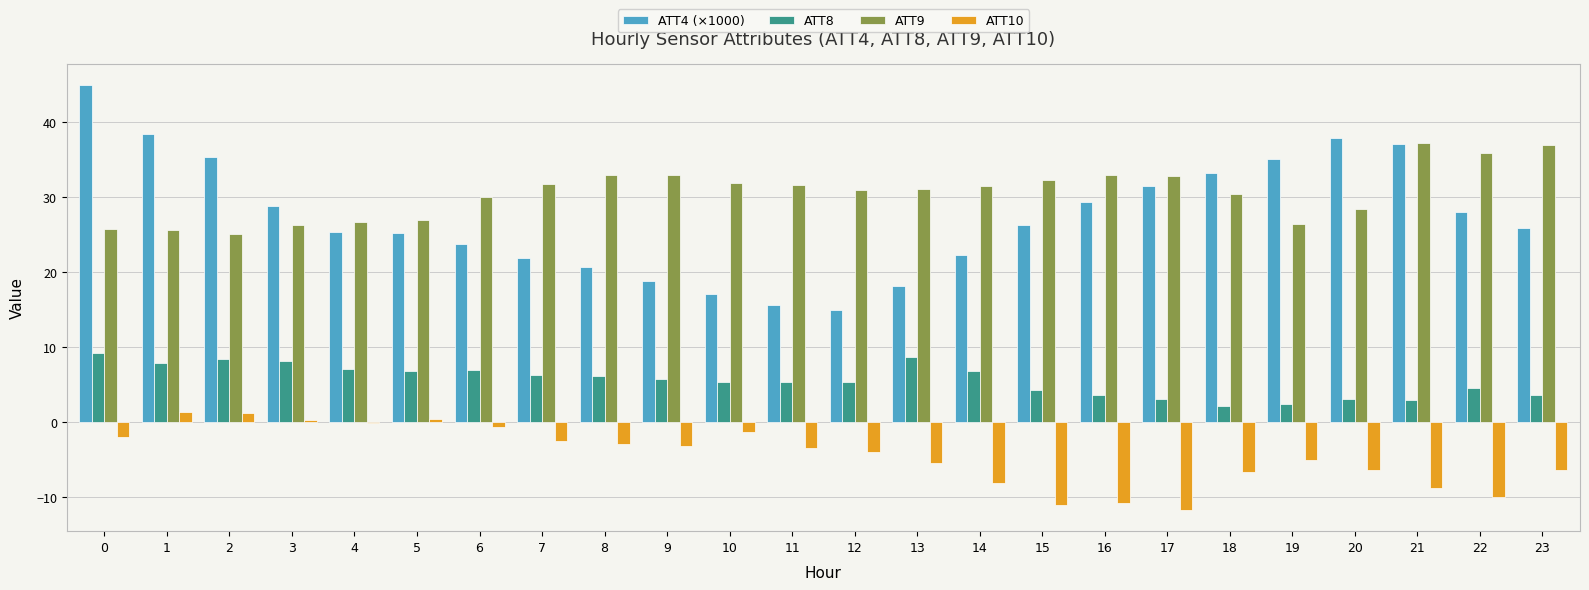

Between 2 and 21, which series saw the biggest shift?

ATT9